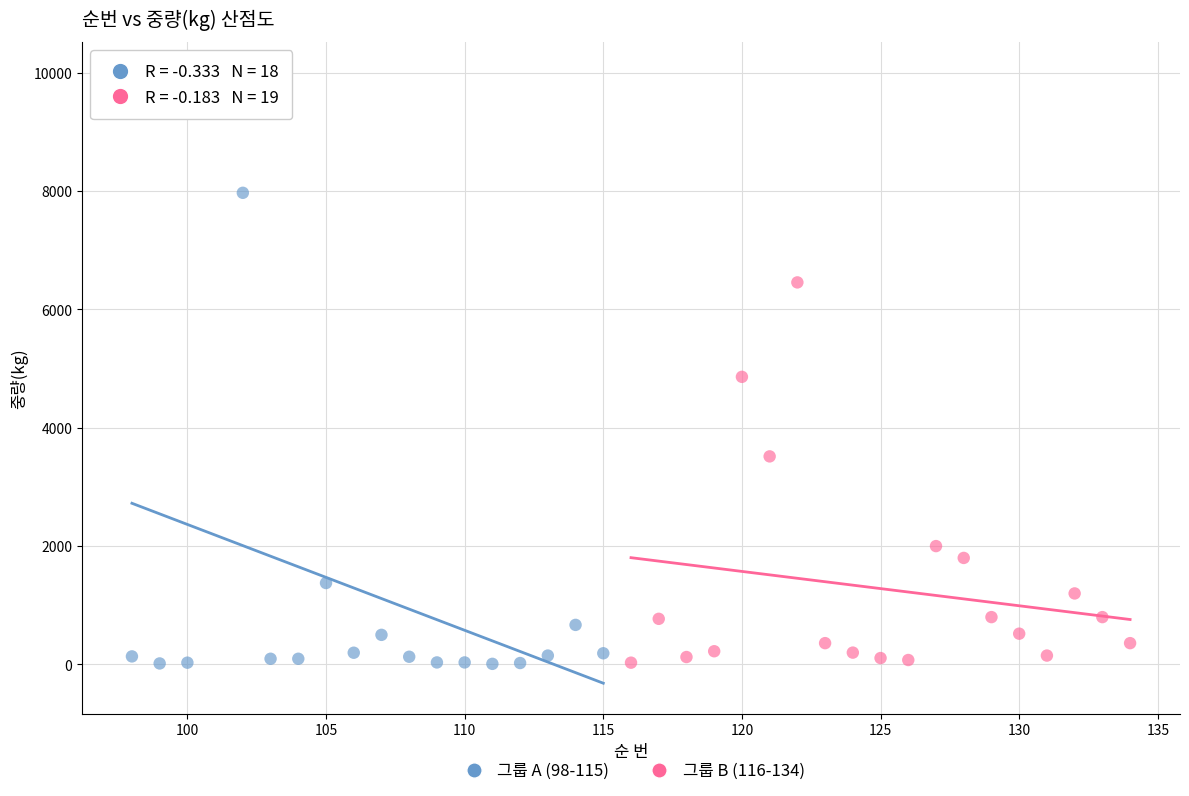

Which series has the widest spread of Y values?

그룹 A (98-115)